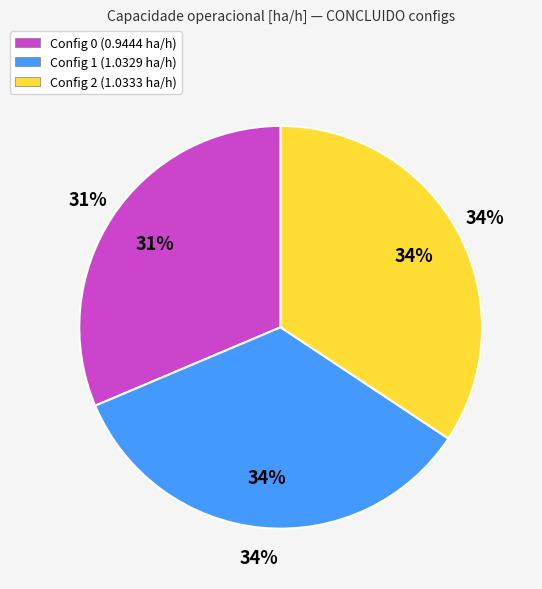

Rank the categories by value from highest to lowest.

2, 1, 0